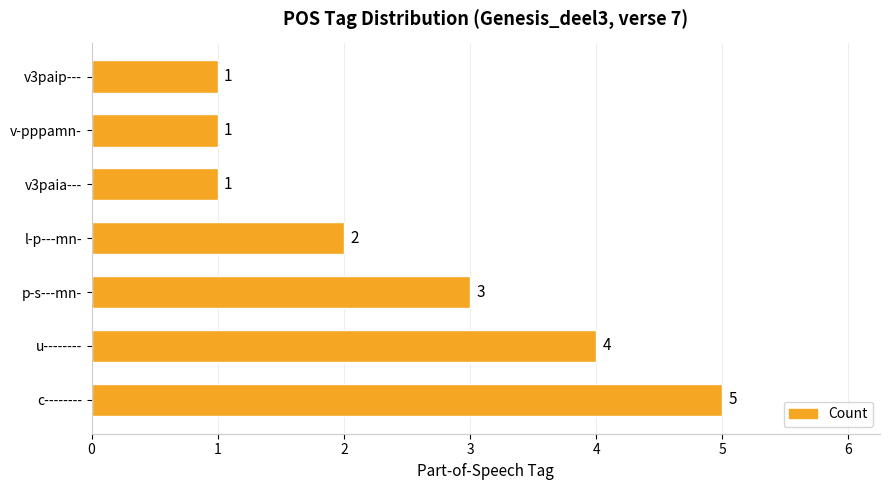

How many categories are shown in the chart?

7